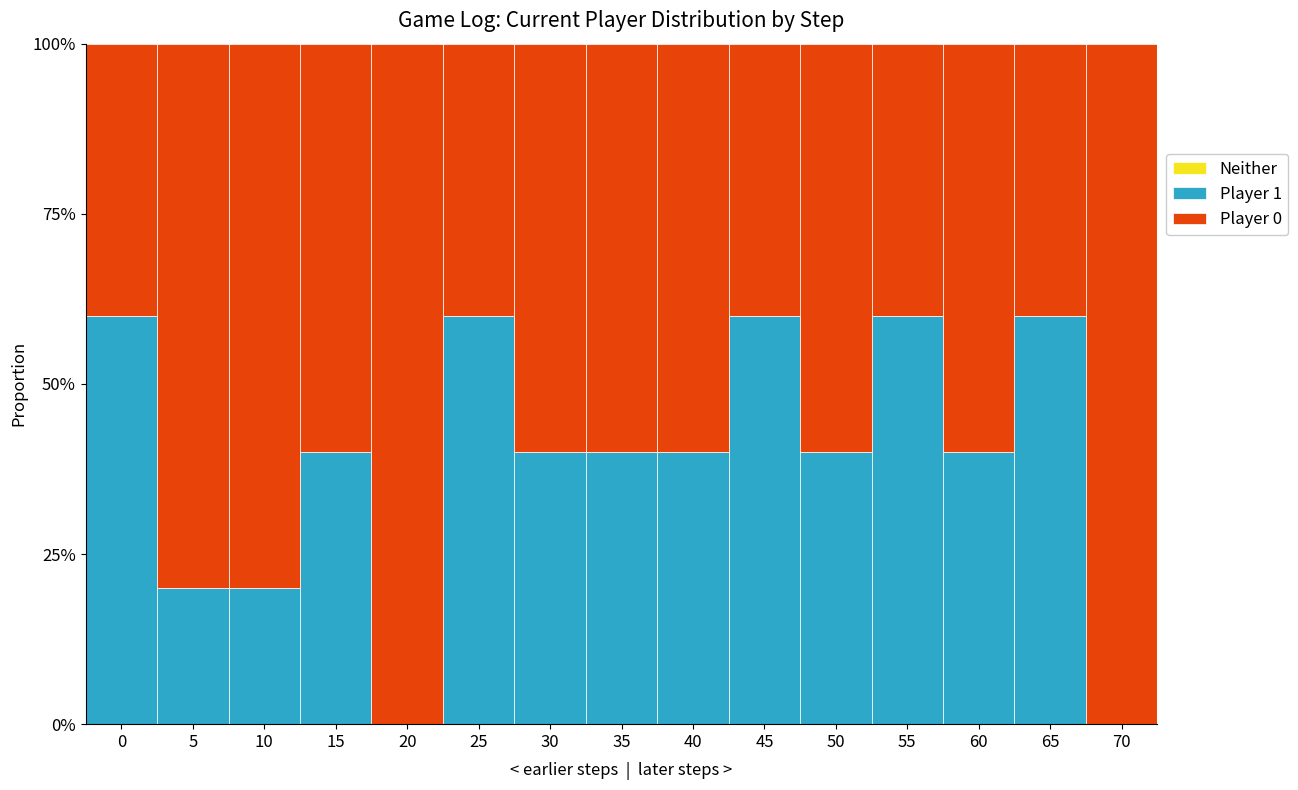

Which series has the largest range (max minus min)?

Player 1